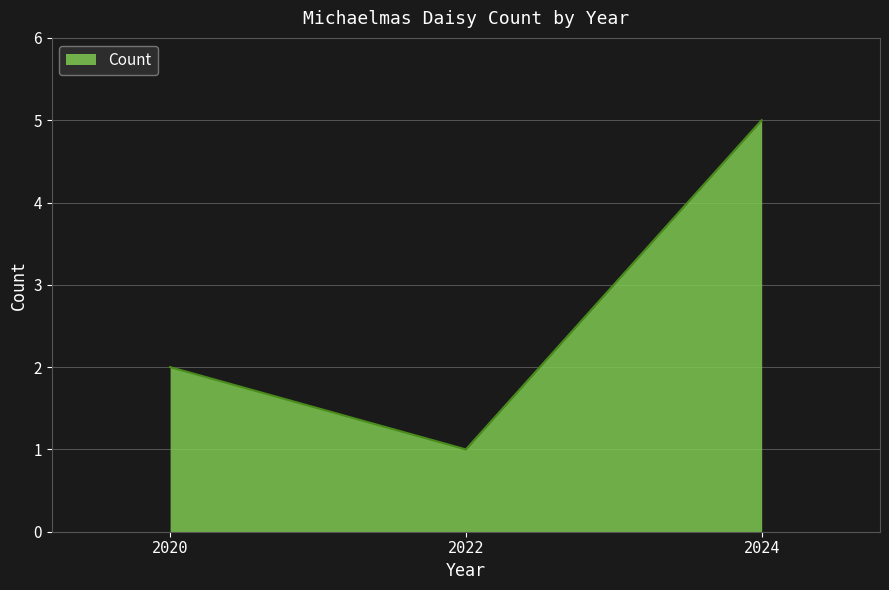

Which category has the lowest value across all series?

2022